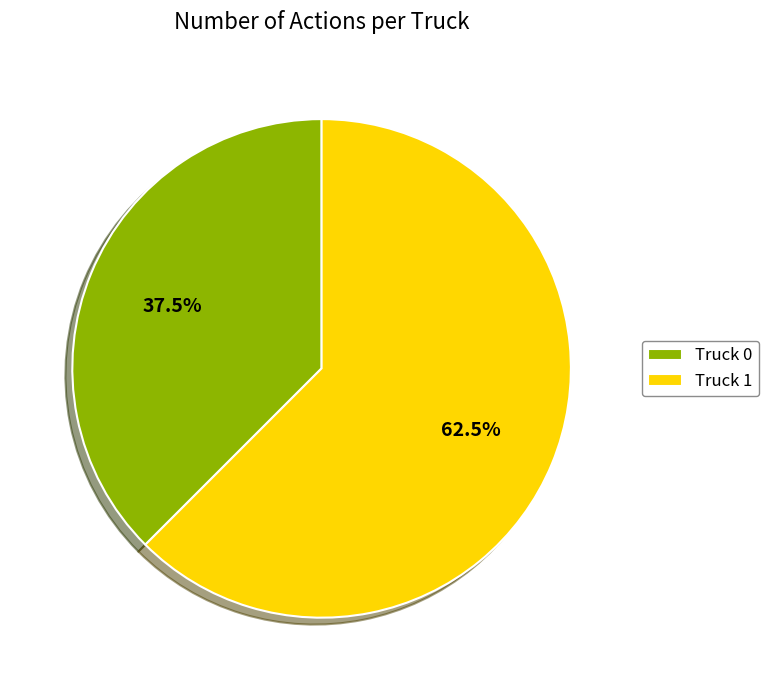

Combined, do Truck 1 and Truck 0 account for over 50%?

Yes